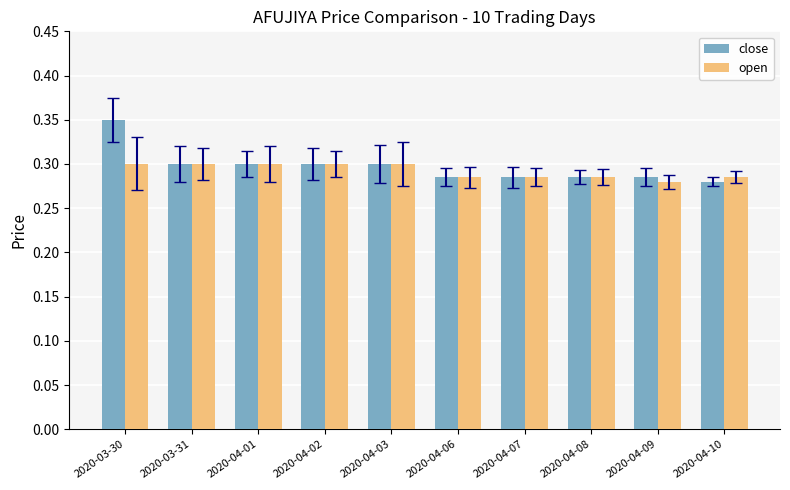

List the series in order of their peak value, highest first.

close, open